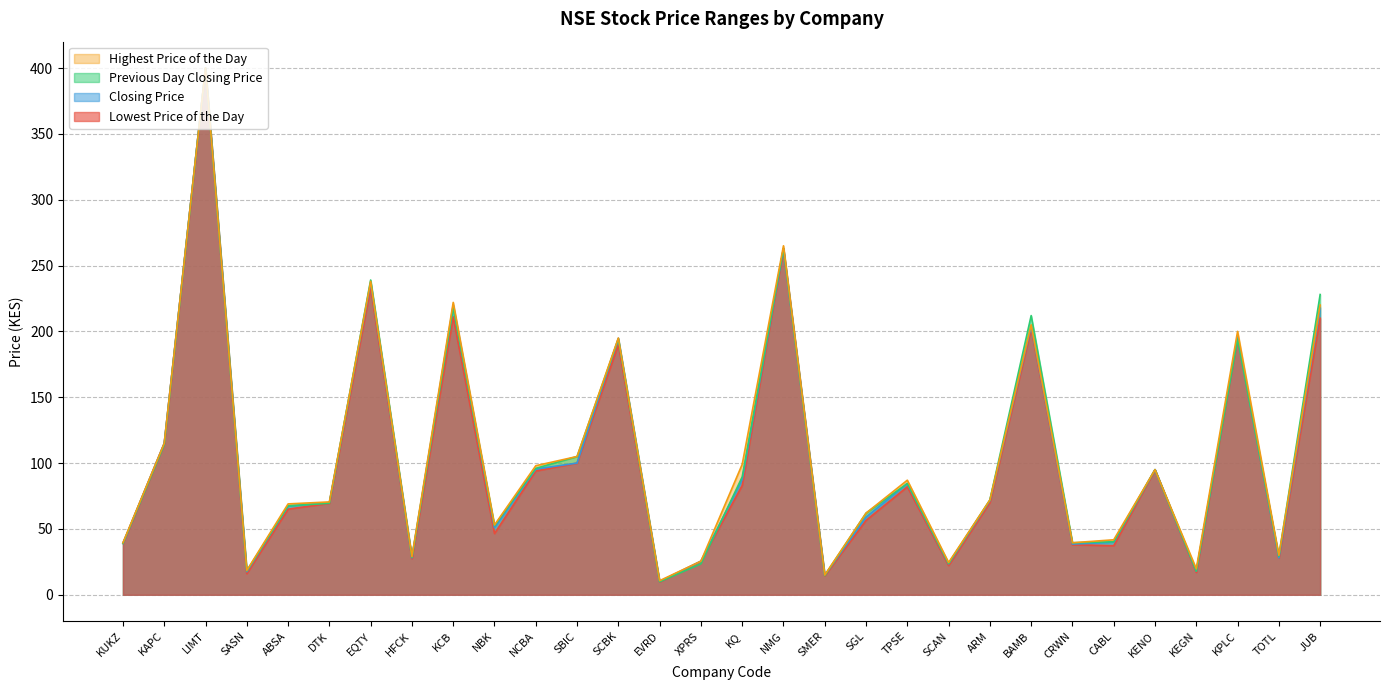

What is the label of the 27th point from the right?

SASN